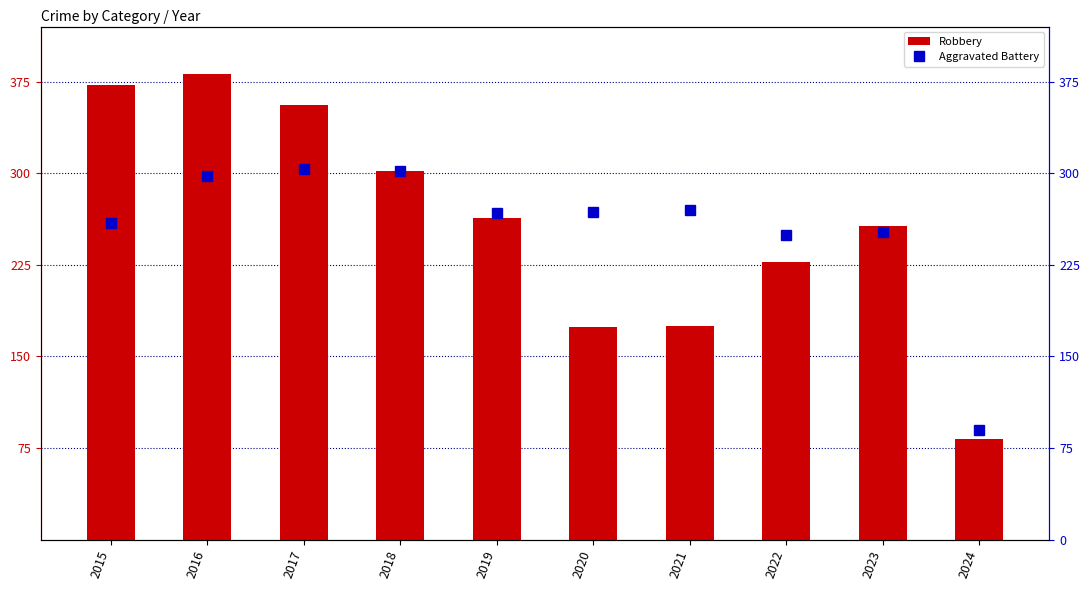

What is the difference between the highest and lowest values at 2016?

83